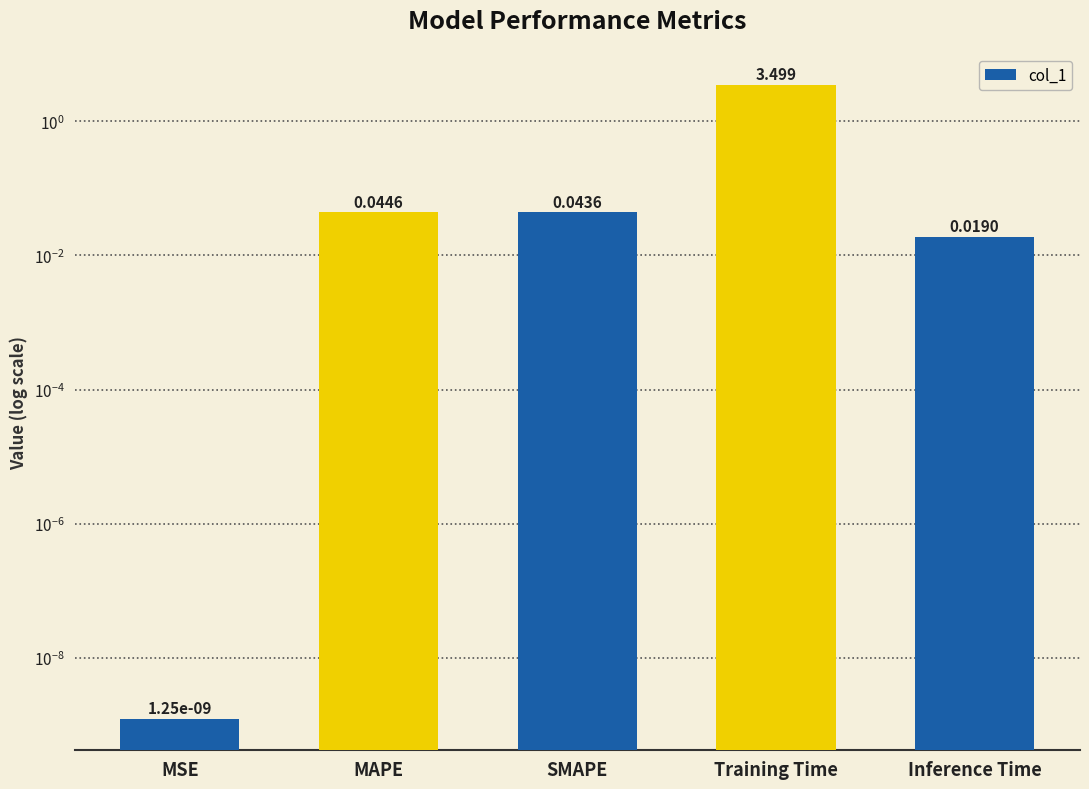

The chart shows a value of 0.0 at Inference Time. True or false?

False